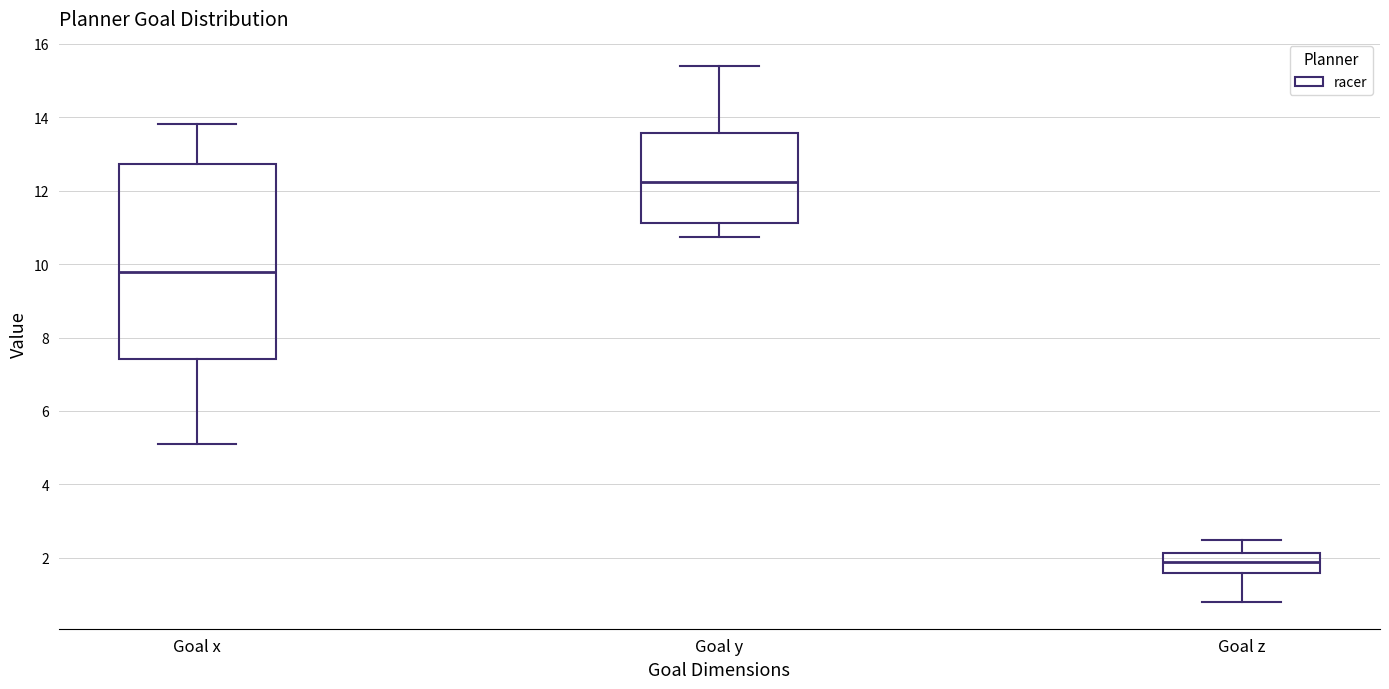

Which box has the lowest median line?

Goal z